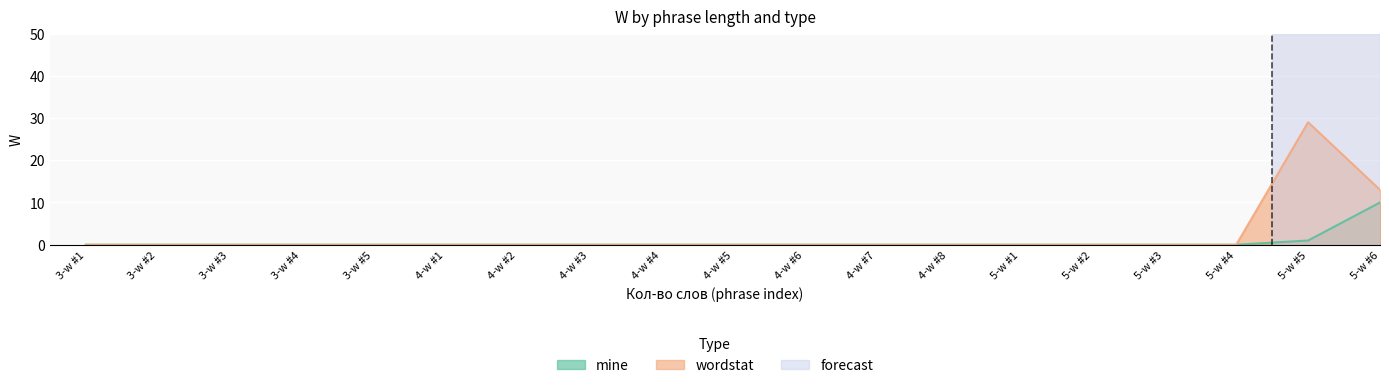

The value of mine at 5-w #4 is 0. True or false?

True